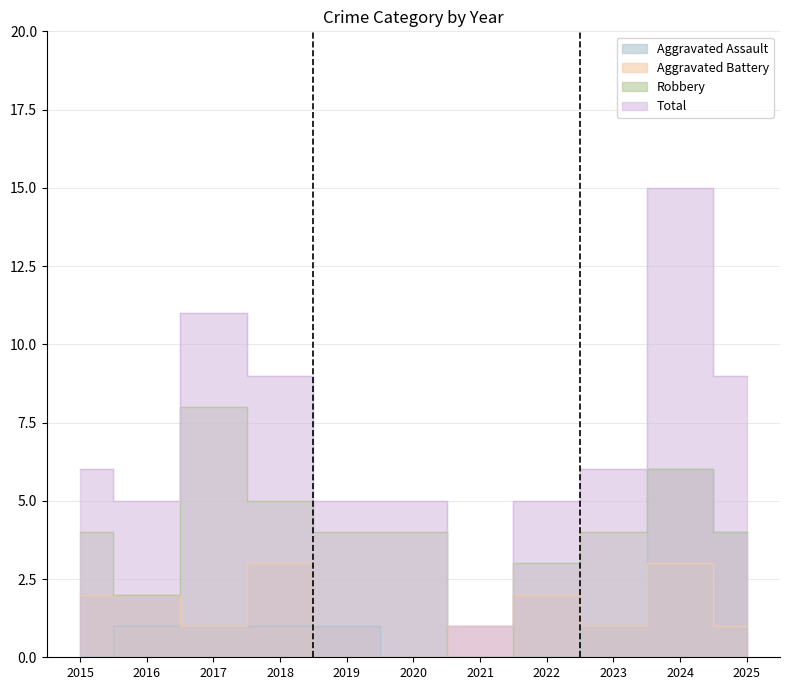

Which series changed the most between 2020 and 2021?

Robbery